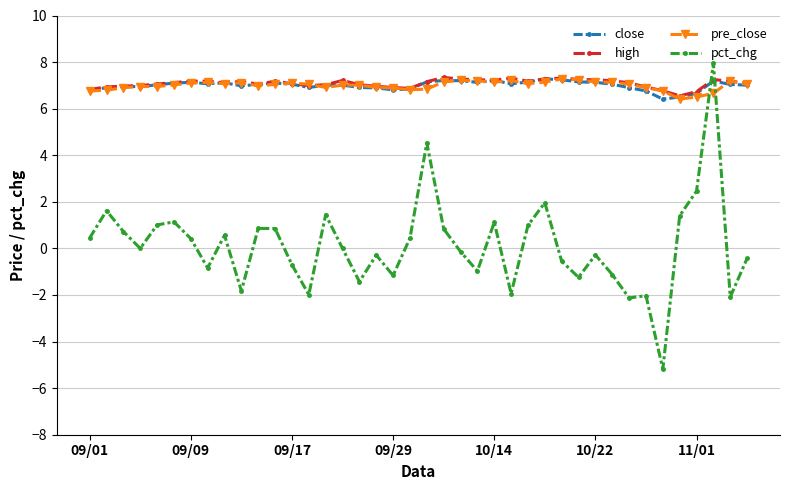

Which series ends up on top after the final intersection of high and pct_chg?

high